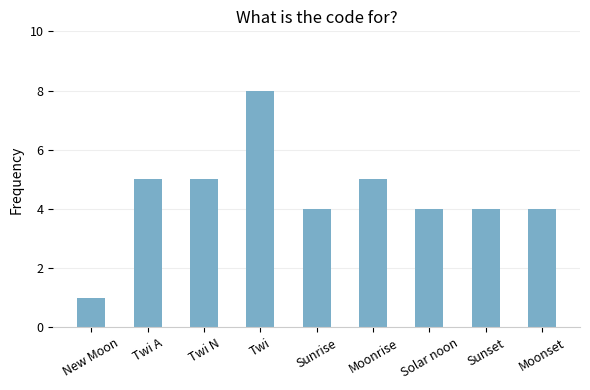

What is the change in value from Twi A to Solar noon?

-1